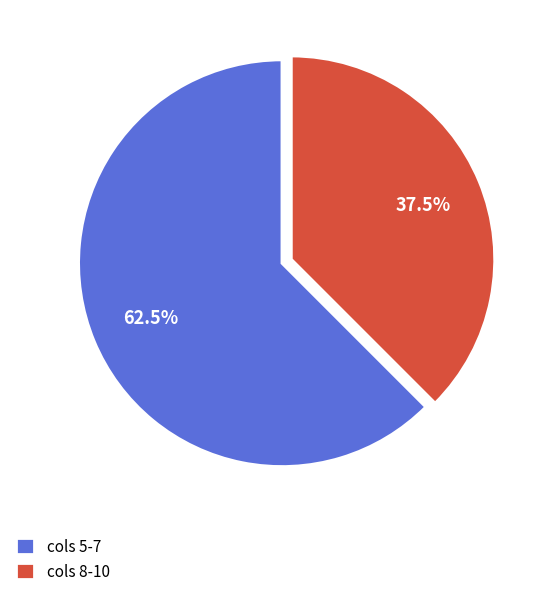

What percentage is NOT represented by cols 8-10?

62.5%